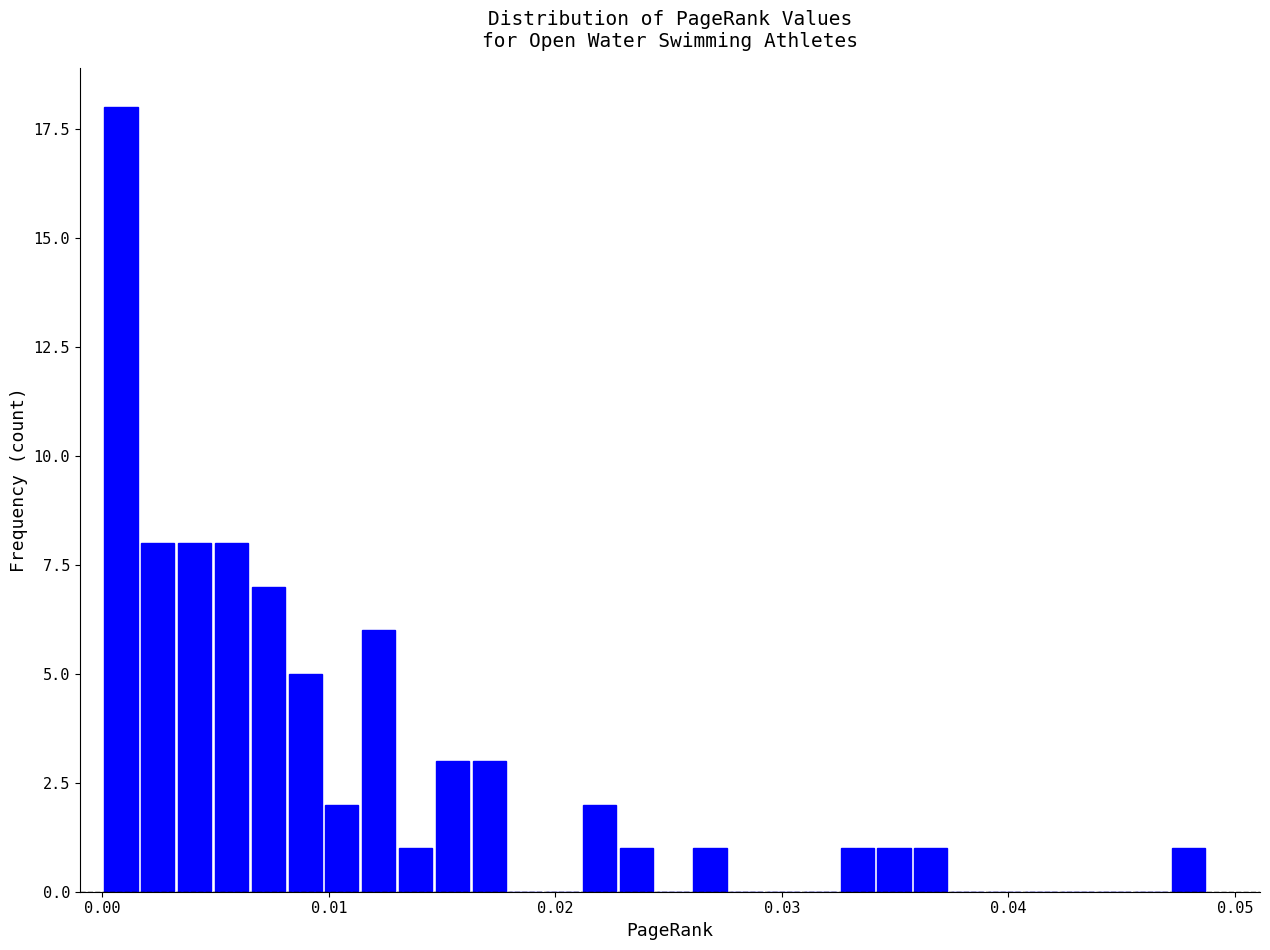

Around what value on the x-axis is the tallest bar? Give the approximate position of its centre, as read against the axis.

0.001